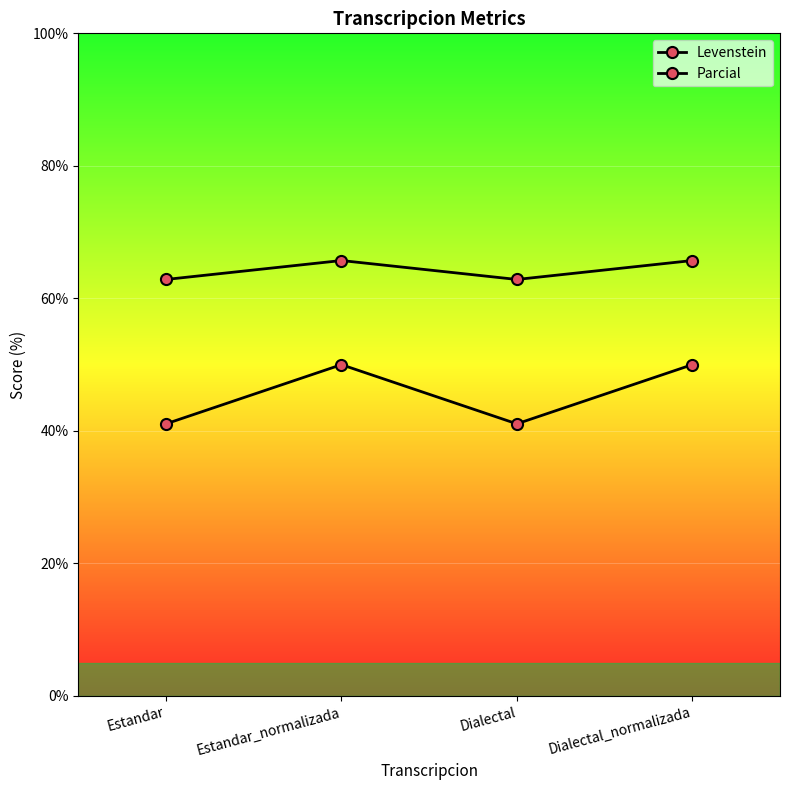

At which label does Parcial reach its peak?

Estandar_normalizada